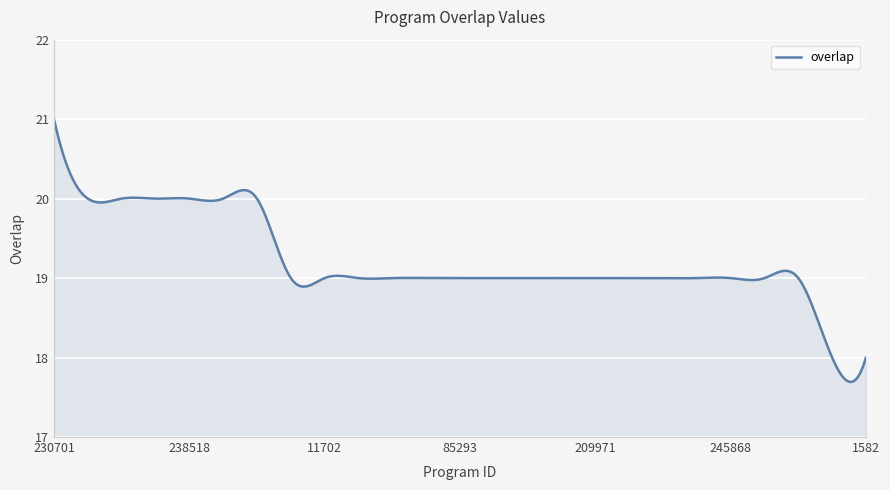

What is the difference between the maximum and minimum values?

3.3